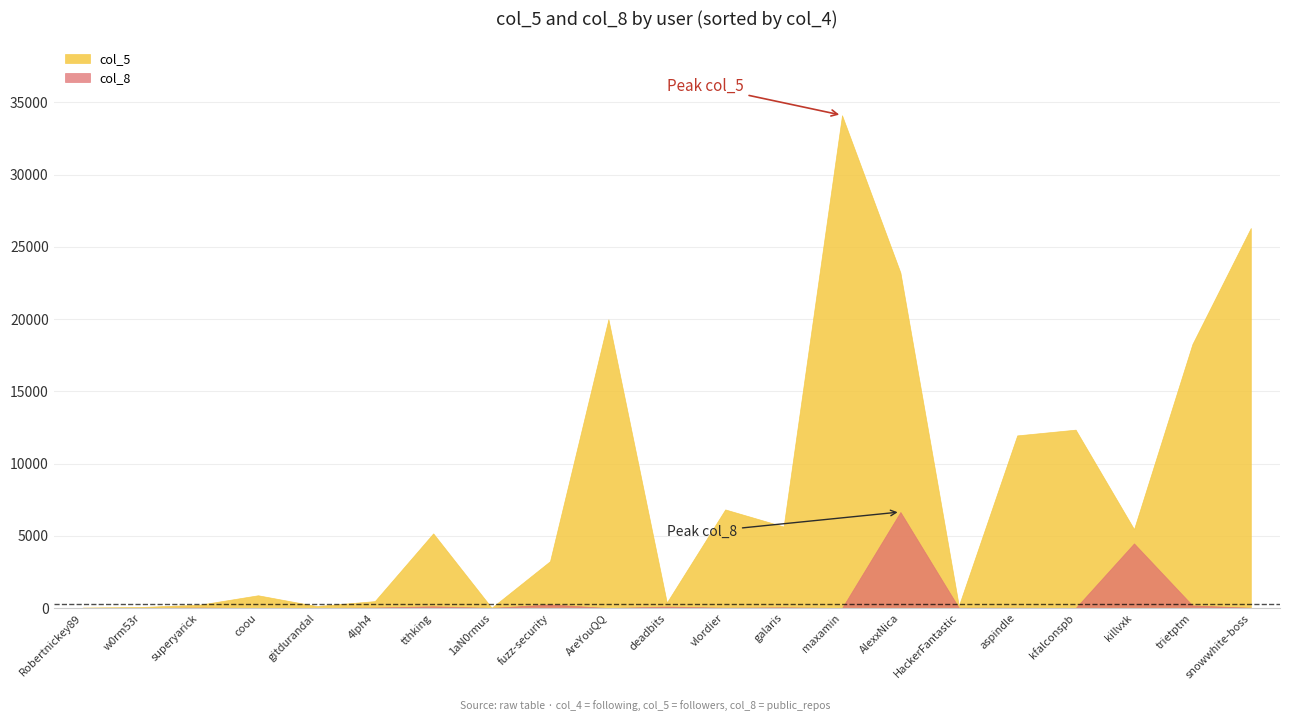

How many lines are shown in the chart?

2